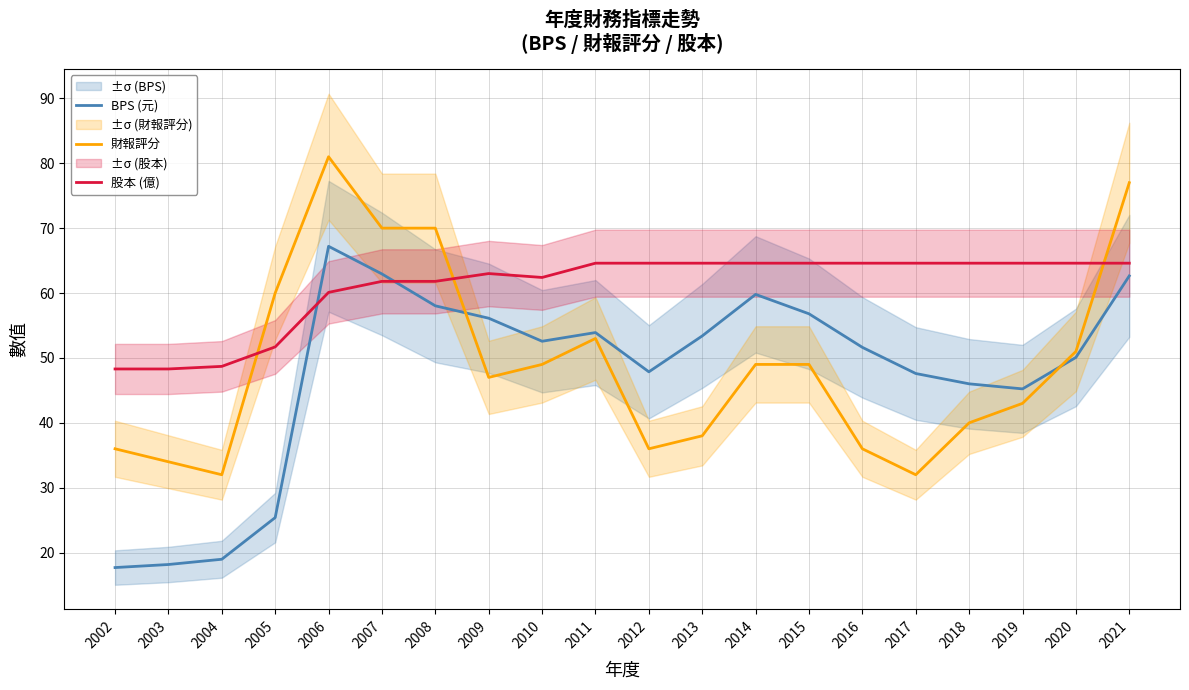

What is the total value across all series at 2006?

208.3